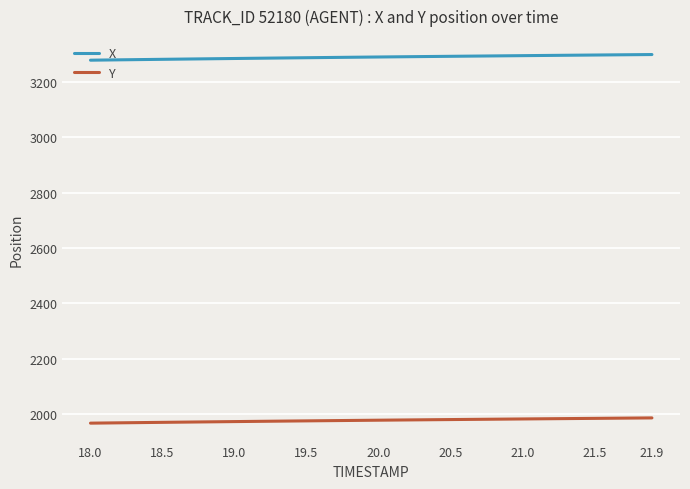

What is the minimum value for Y?

1967.8